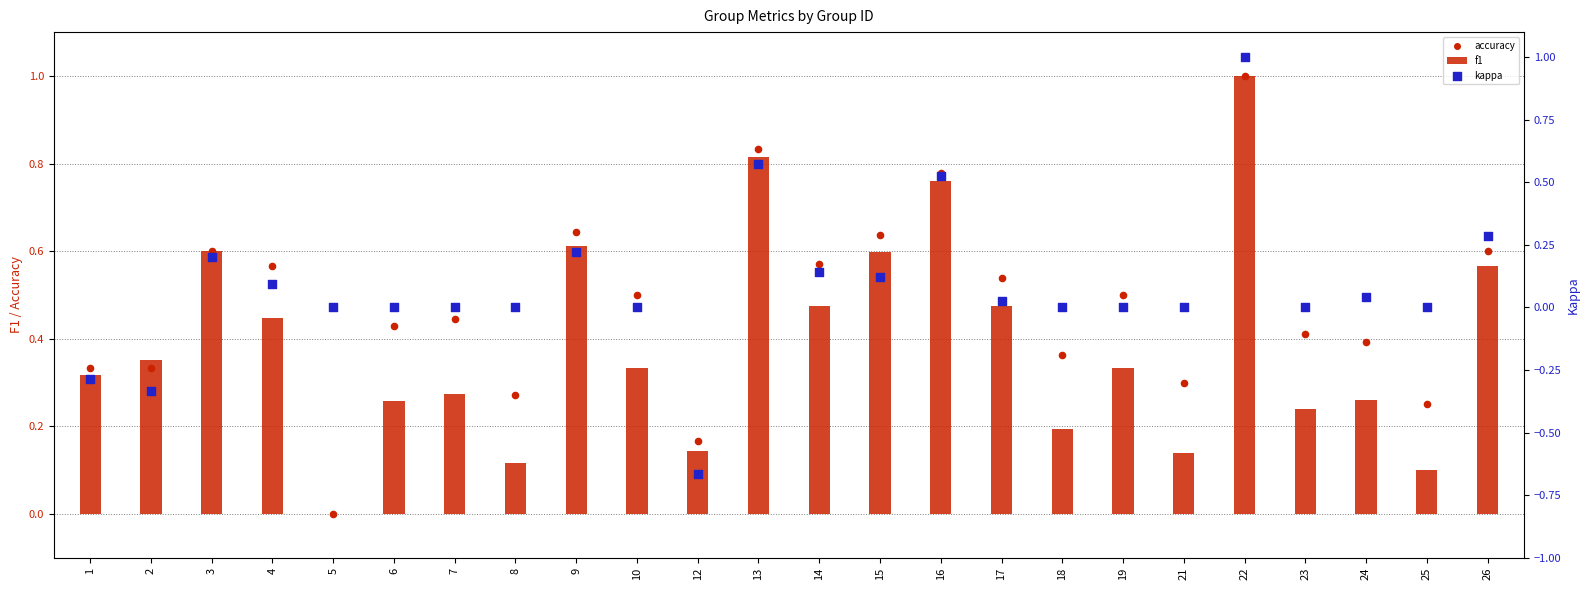

Which series has the widest spread of Y values?

kappa